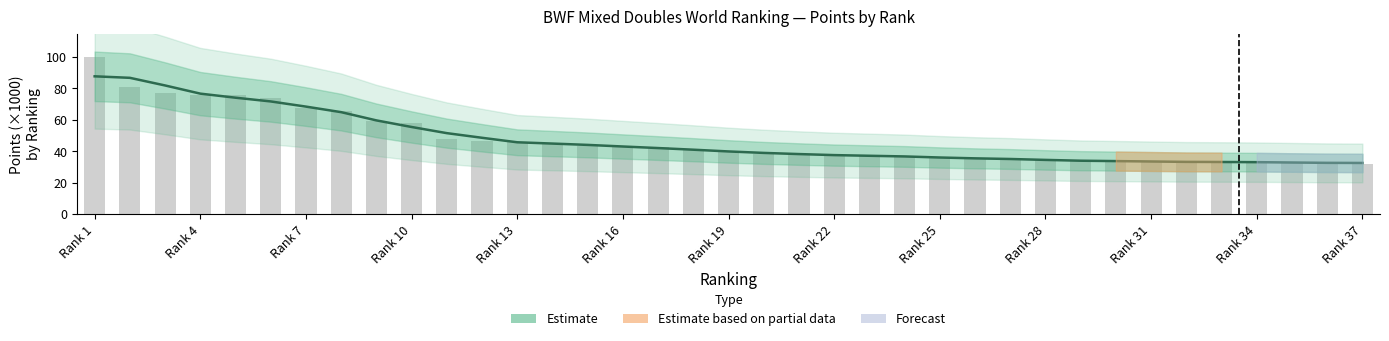

List the labels in order of value, largest first.

1, 2, 3, 4, 5, 6, 7, 8, 9, 10, 11, 12, 13, 14, 15, 16, 17, 18, 19, 20, 21, 22, 23, 24, 25, 26, 27, 28, 29, 30, 31, 32, 33, 34, 35, 36, 37